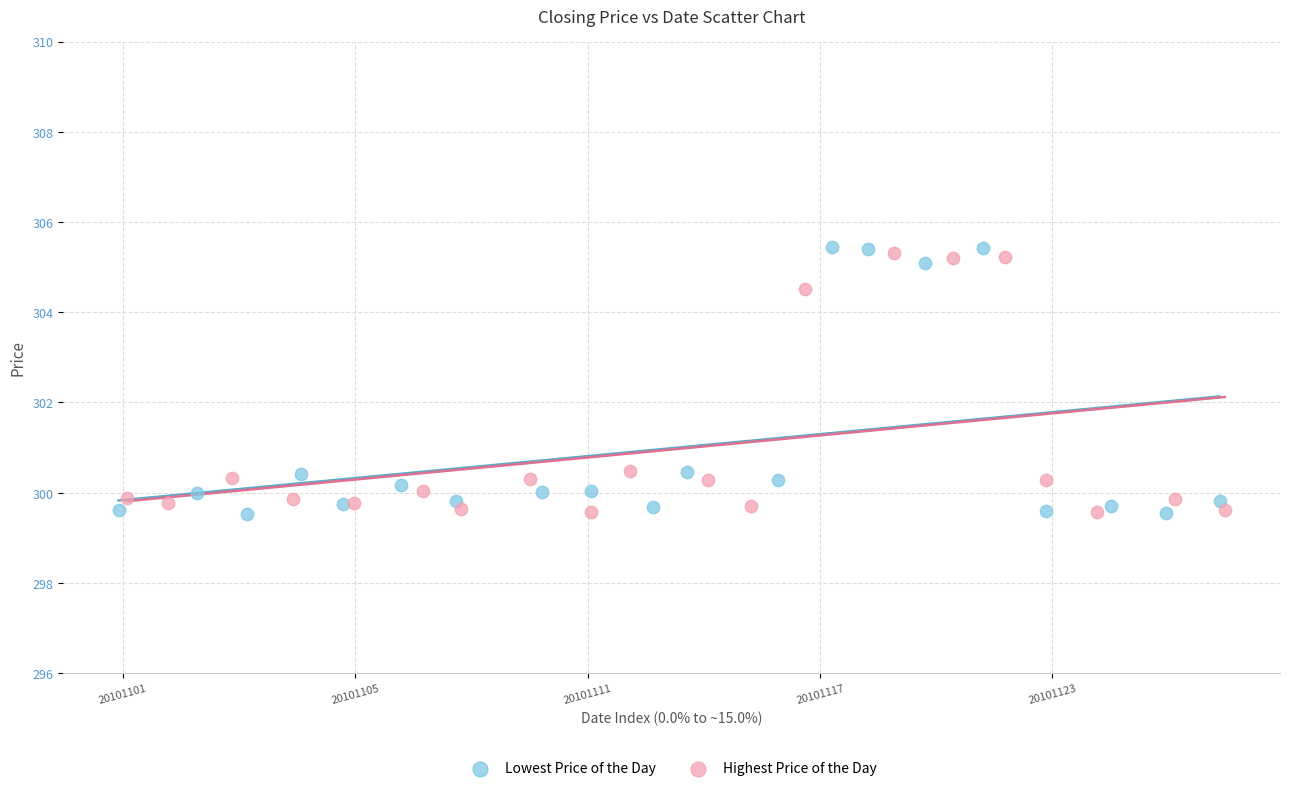

Which series has the widest spread of Y values?

Lowest Price of the Day